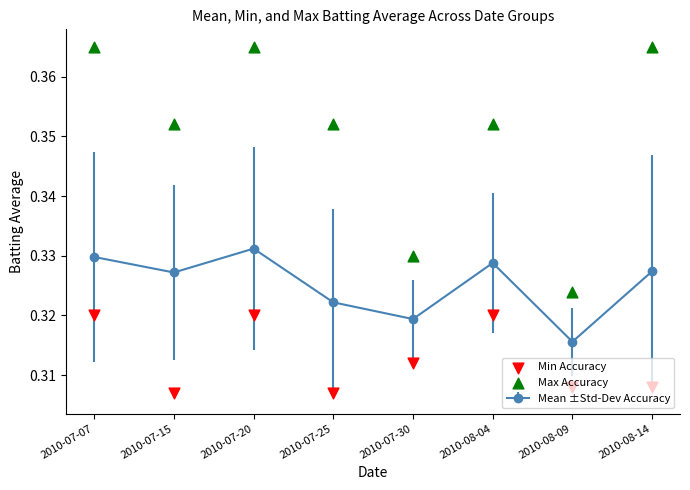

At which label is Mean ±Std-Dev Accuracy closest to 0?

2010-08-09